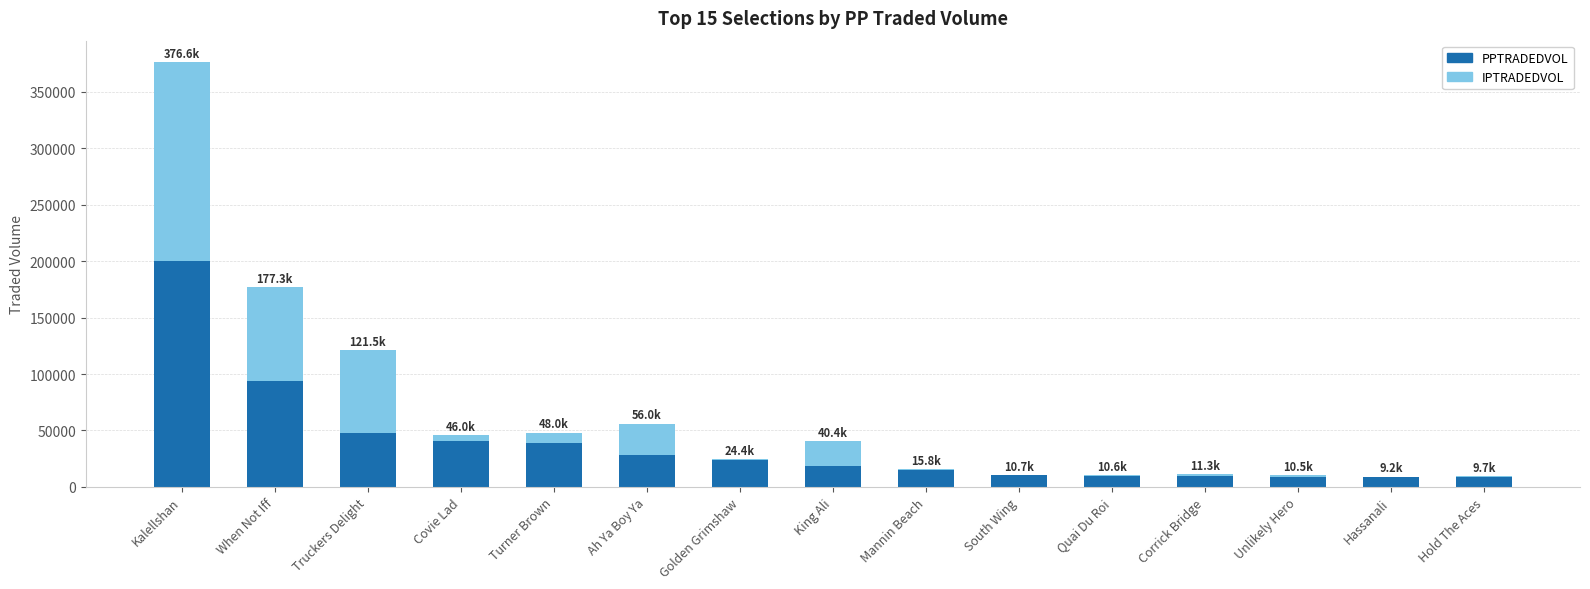

What is the sum of the PPTRADEDVOL values at Quai Du Roi and Unlikely Hero?

19148.1